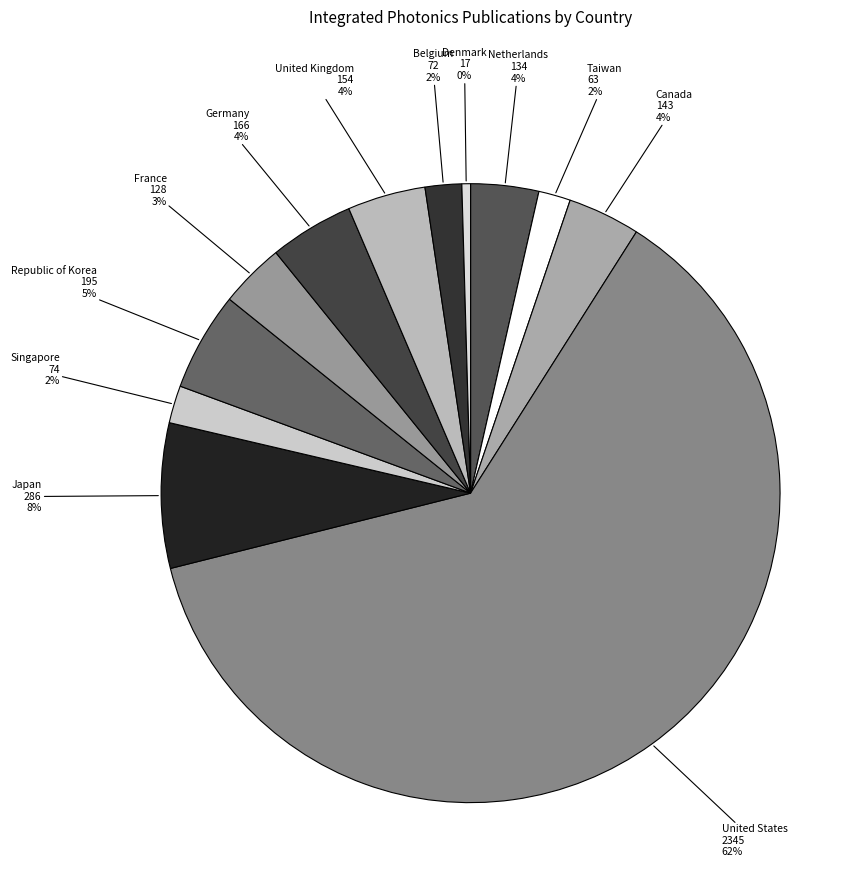

True or false: France accounts for 16% of the total.

False